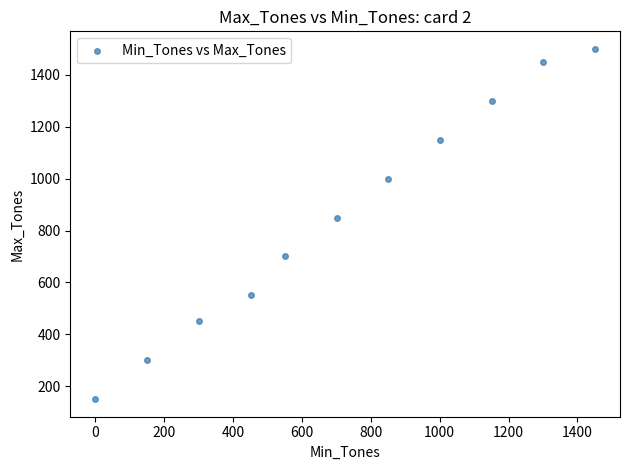

What is the average X value?

719